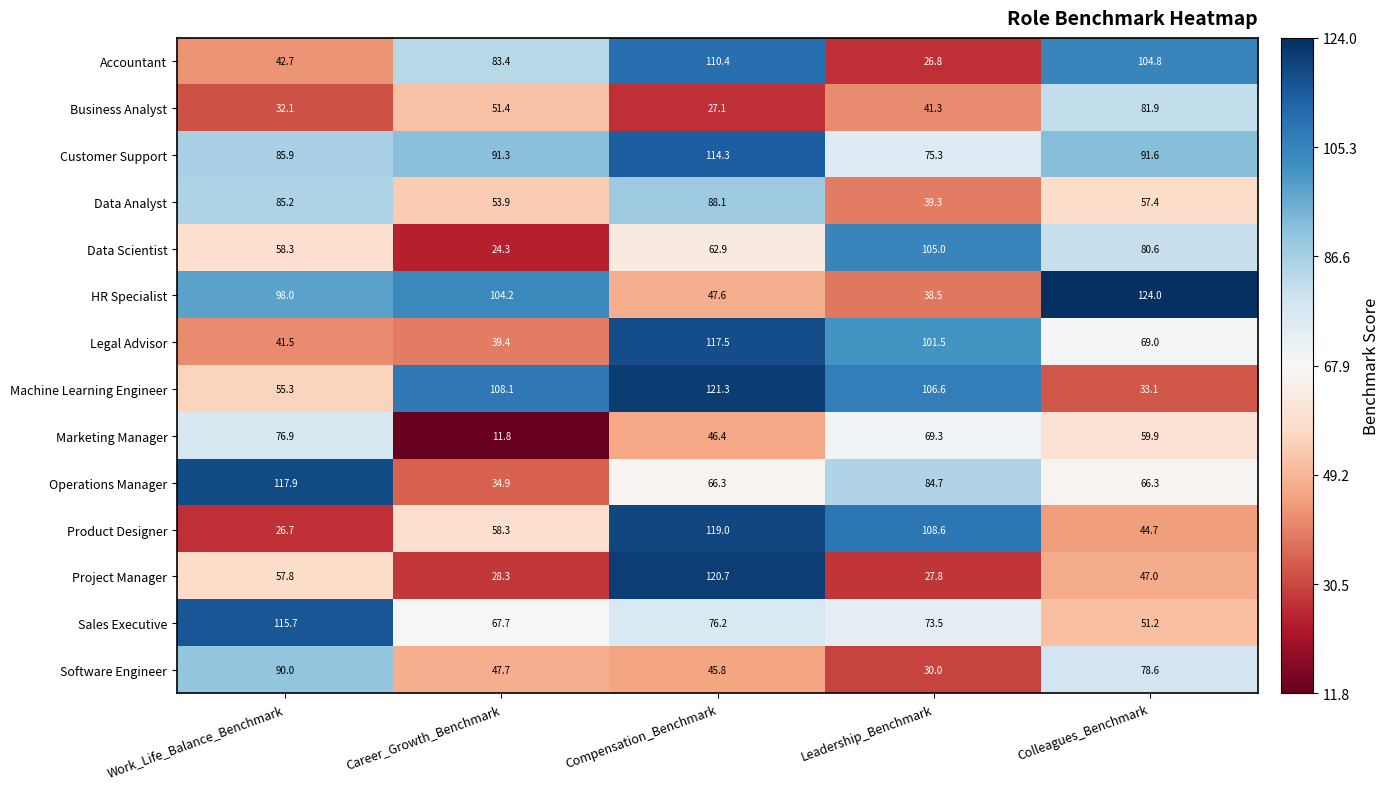

Is it true that Data Analyst equals 136.1 at Work_Life_Balance_Benchmark?

False